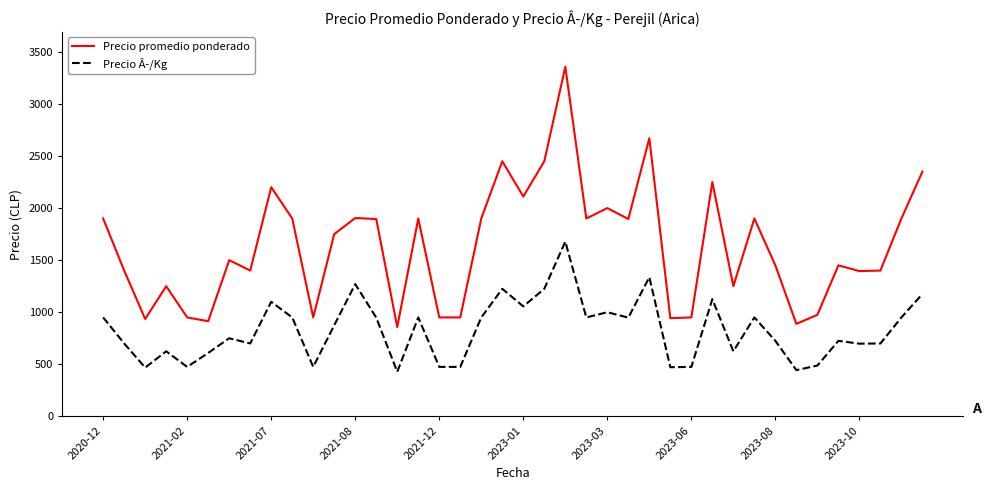

Which series has the largest range (max minus min)?

Precio promedio ponderado